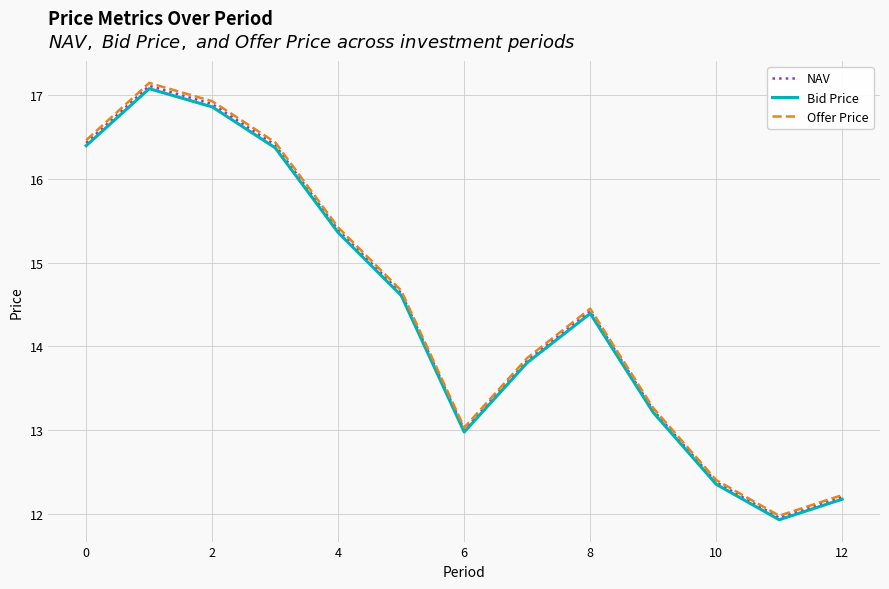

Reading left to right, extract all data points from this chart.

NAV: 16.4	17.1	16.9	16.4	15.4	14.6	13.0	13.8	14.4	13.2	12.4	12.0	12.2
Bid Price: 16.4	17.1	16.9	16.4	15.4	14.6	13.0	13.8	14.4	13.2	12.4	11.9	12.2
Offer Price: 16.5	17.1	16.9	16.4	15.4	14.7	13.0	13.9	14.5	13.3	12.4	12.0	12.2